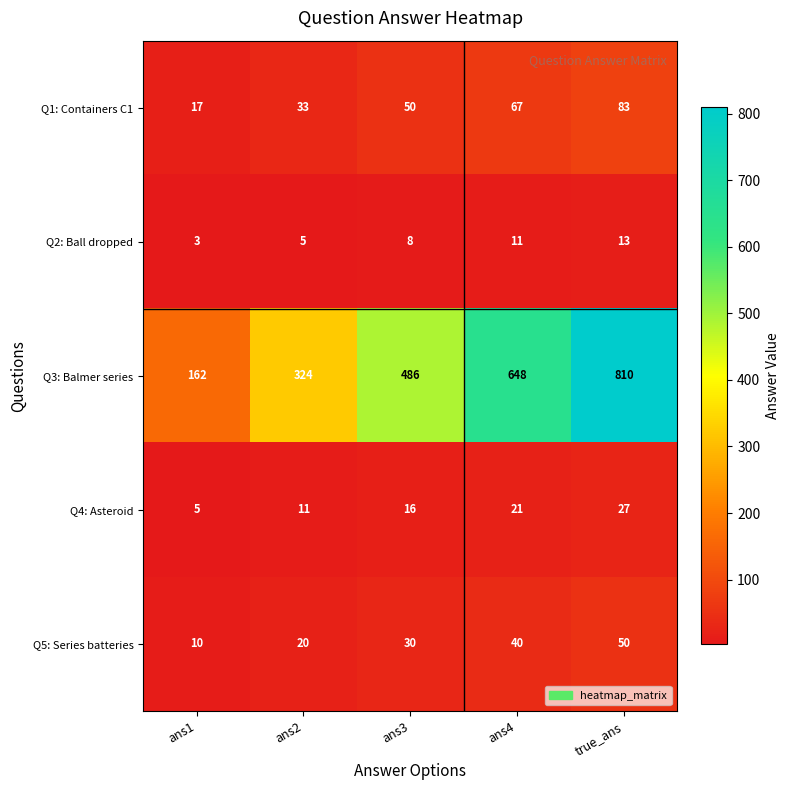

The Q1: Containers C1 series shows 21 at ans2. True or false?

False